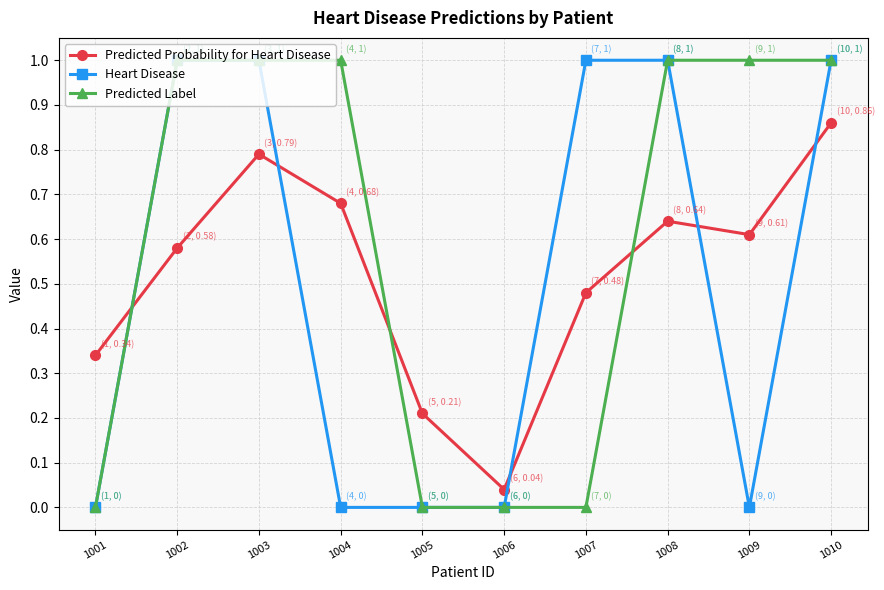

After their last crossing, which series has the higher values: Heart Disease or Predicted Probability for Heart Disease?

Heart Disease